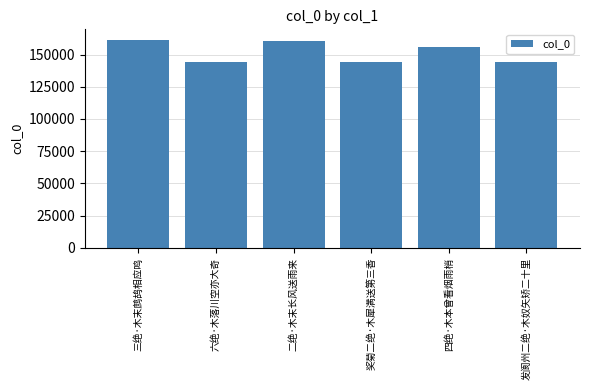

Read the value at 二绝·木末长风送雨来.

160819